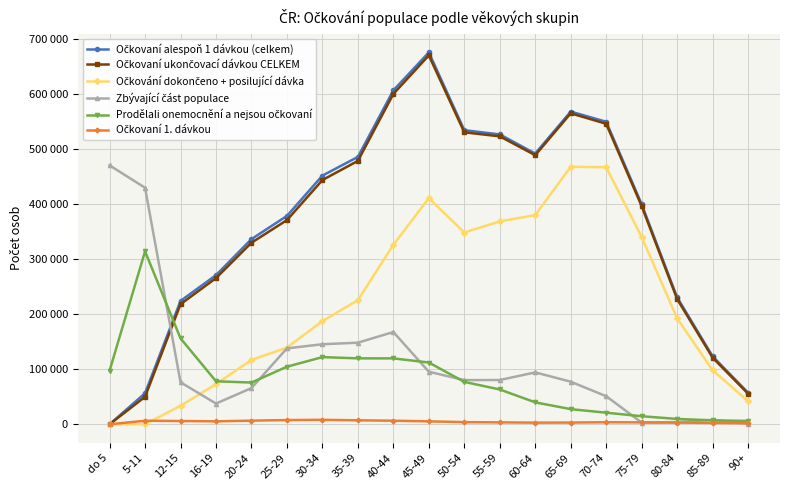

Rank the series at 12-15 from lowest to highest value.

Očkovaní 1. dávkou, Očkování dokončeno + posilující dávka, Zbývající část populace, Prodělali onemocnění a nejsou očkovaní, Očkovaní ukončovací dávkou CELKEM, Očkovaní alespoň 1 dávkou (celkem)